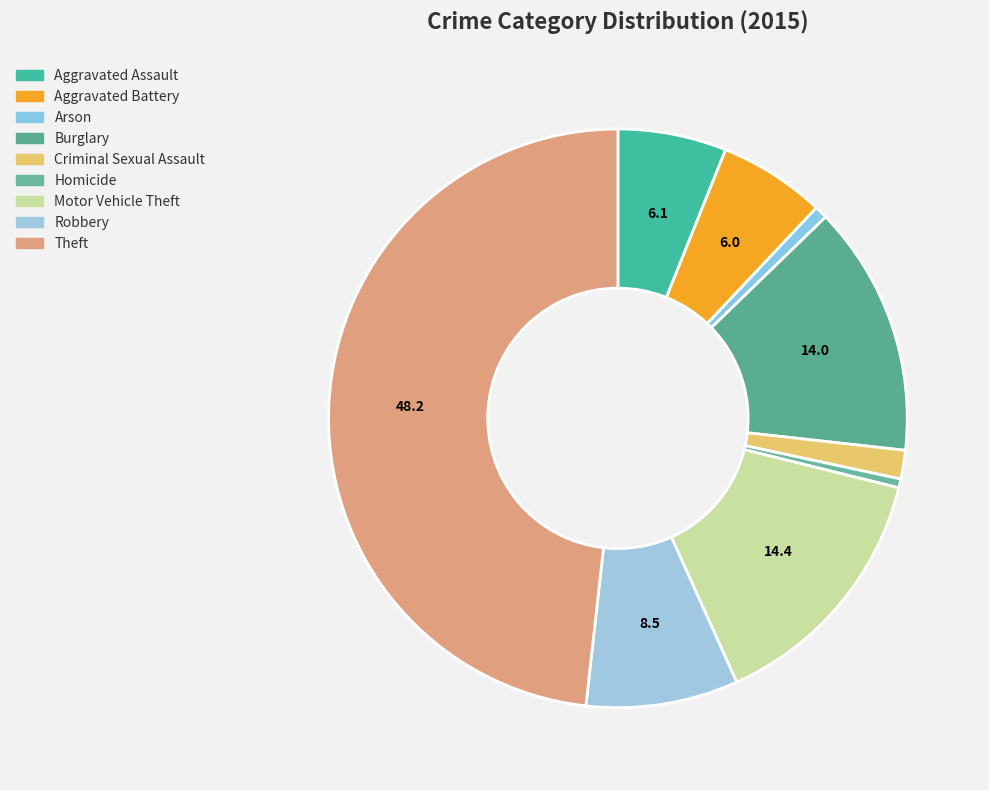

Which category has the smallest portion of the pie?

Homicide